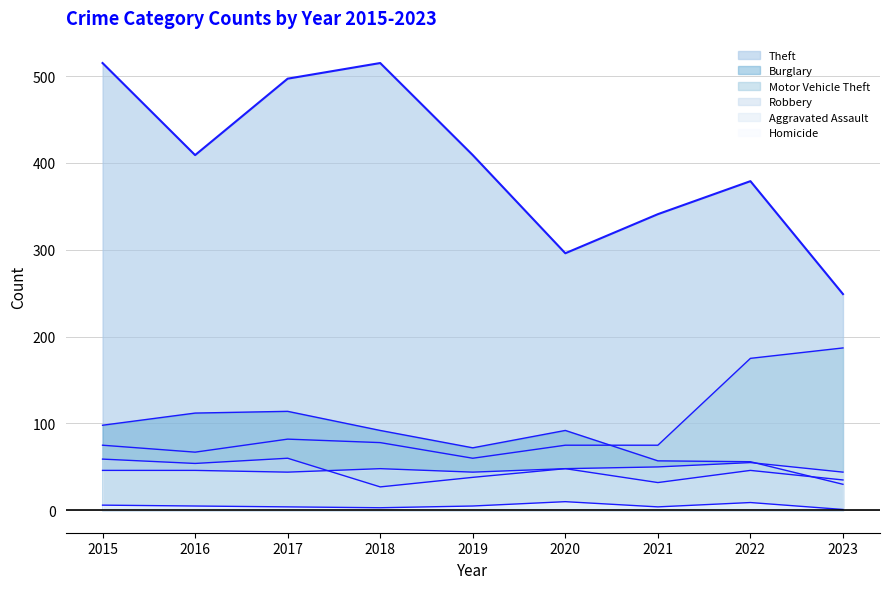

At 2022, list the series in order from largest to smallest.

Theft, Motor Vehicle Theft, Burglary, Aggravated Assault, Robbery, Homicide